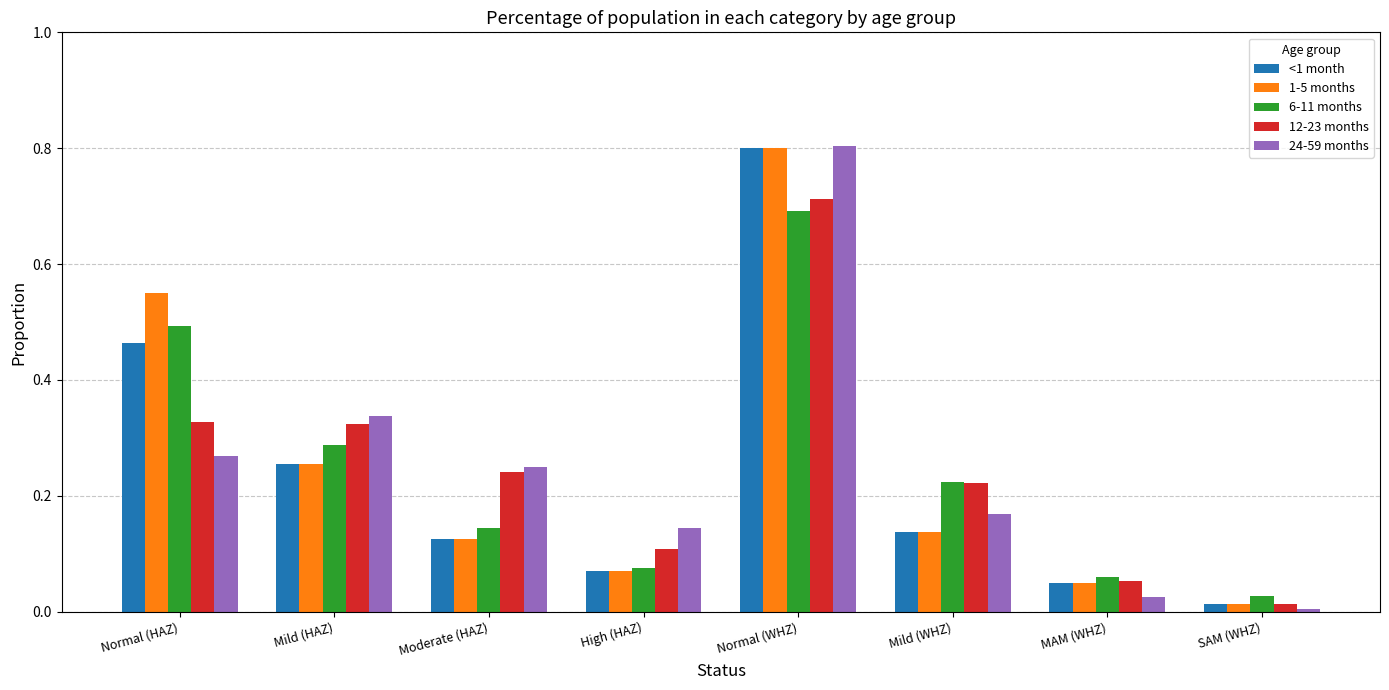

Between Normal (HAZ) and Mild (HAZ), which series saw the biggest shift?

1-5 months